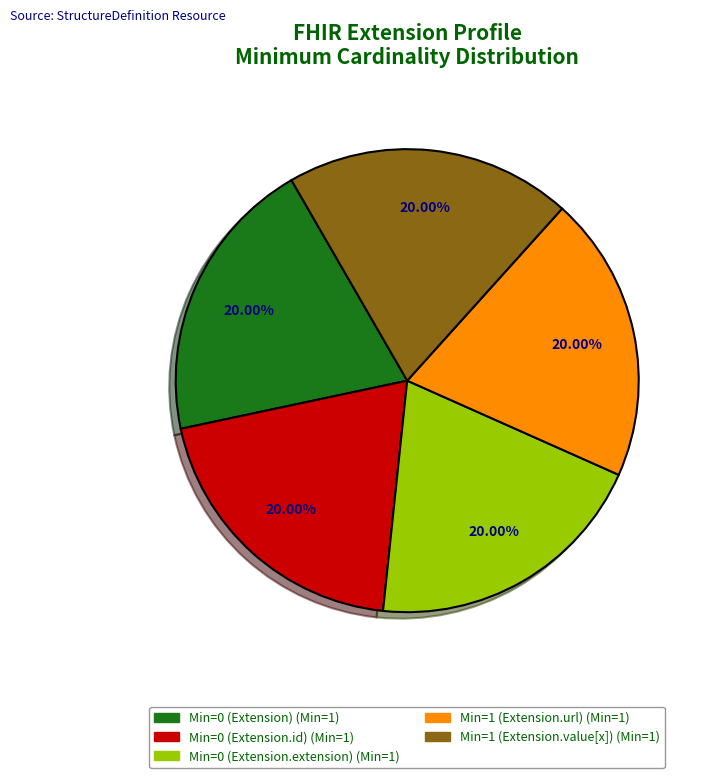

Is there any slice that represents more than half of the pie?

No